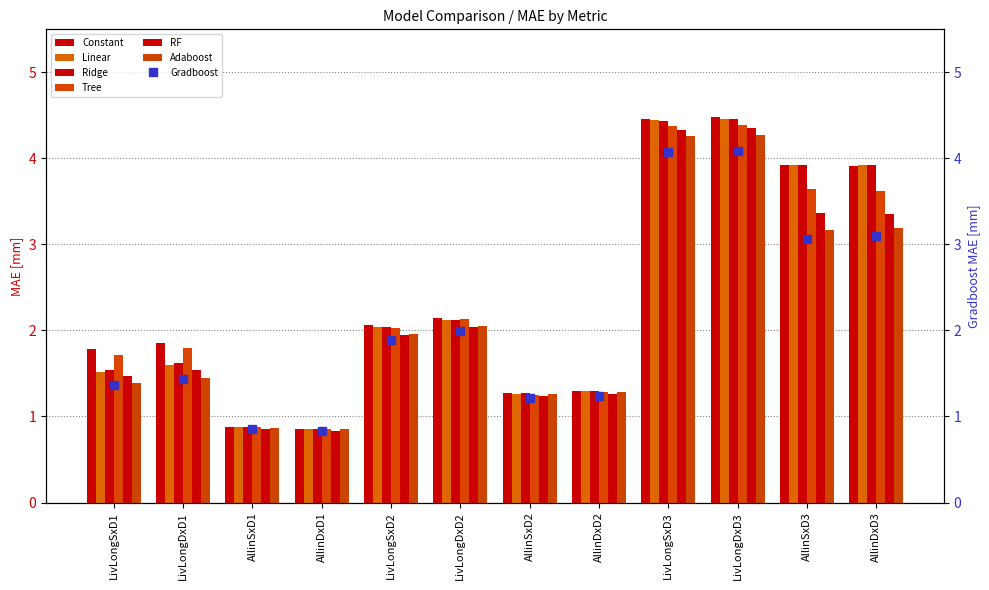

Where does the RF series first go above 1?

LivLongSxD1